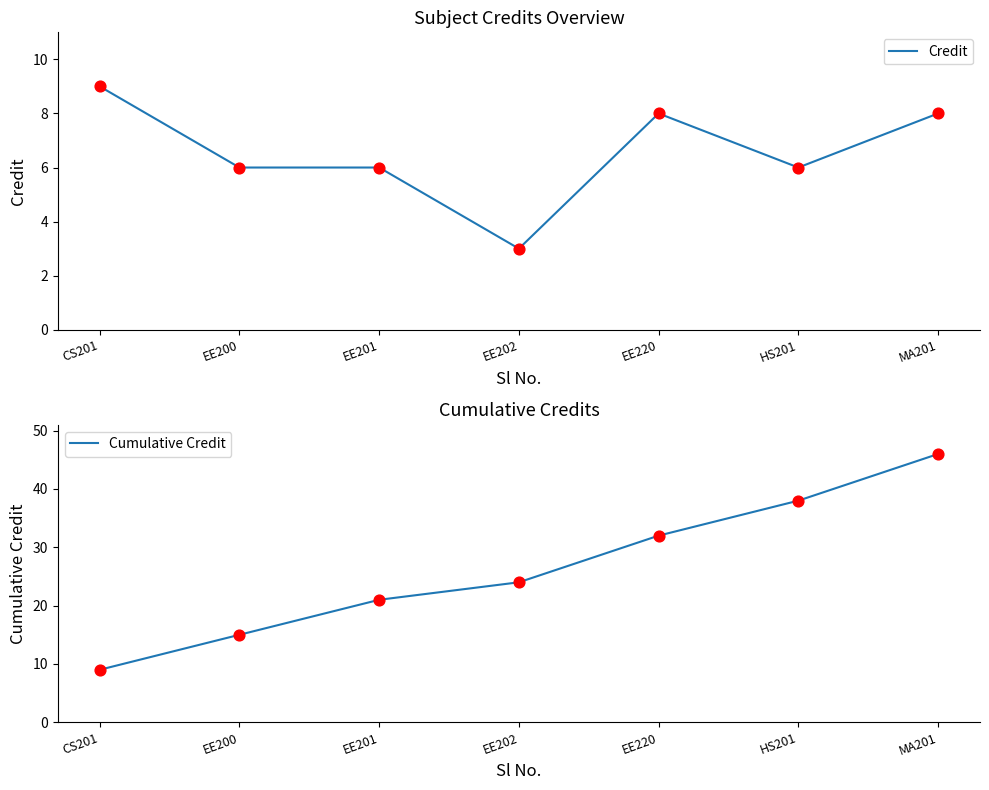

Which series has the largest Y range (max minus min)?

Cumulative Credit